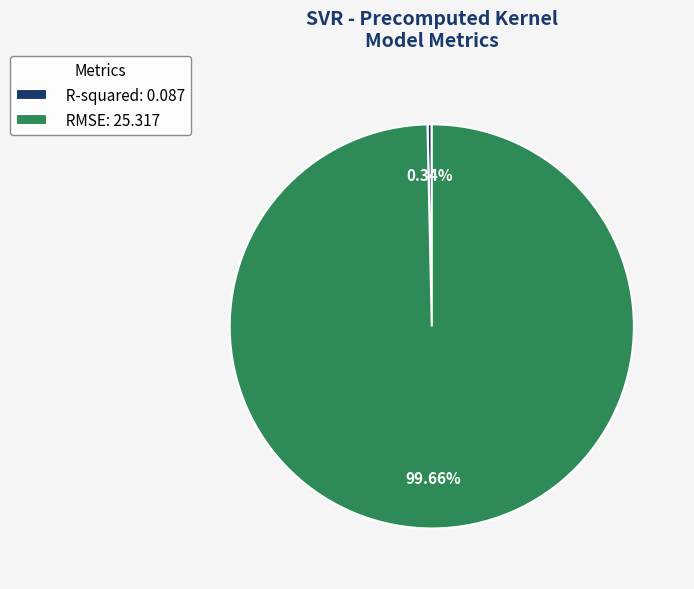

How many segments does this pie chart have?

2